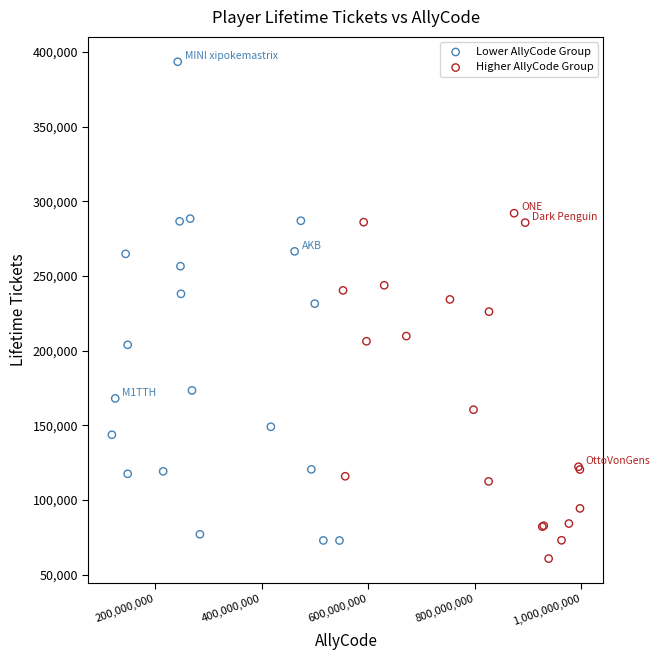

Which series reaches the maximum Y coordinate?

Lower AllyCode Group